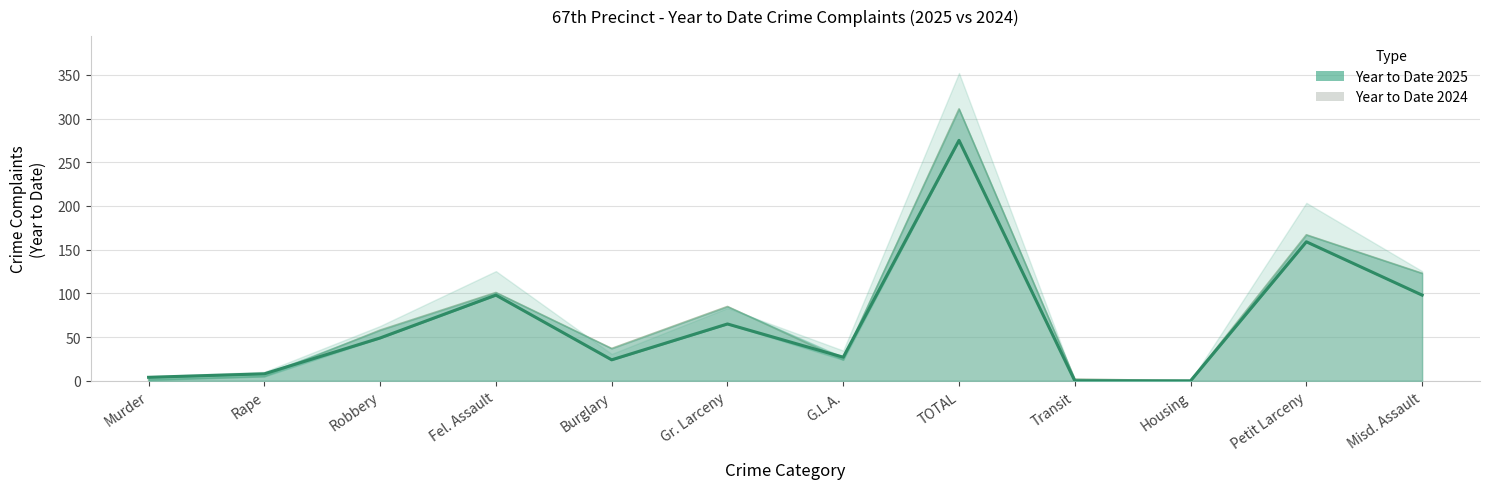

Which category has the lowest value across all series?

Transit